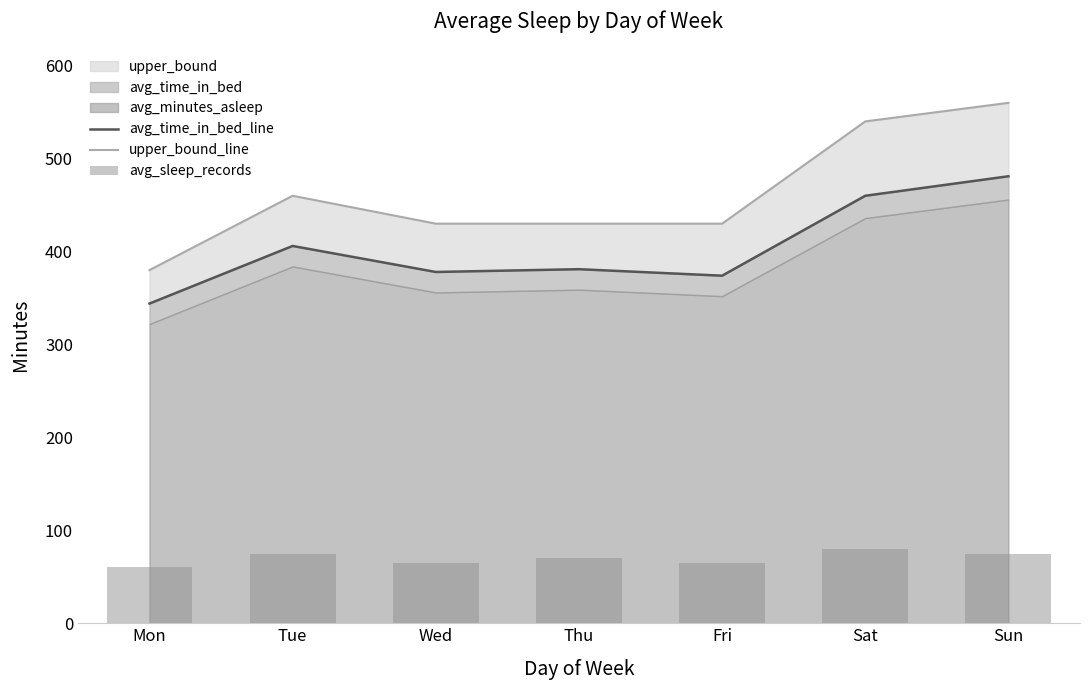

What is the value of the avg_sleep_records bar at the 2nd from the left?

75